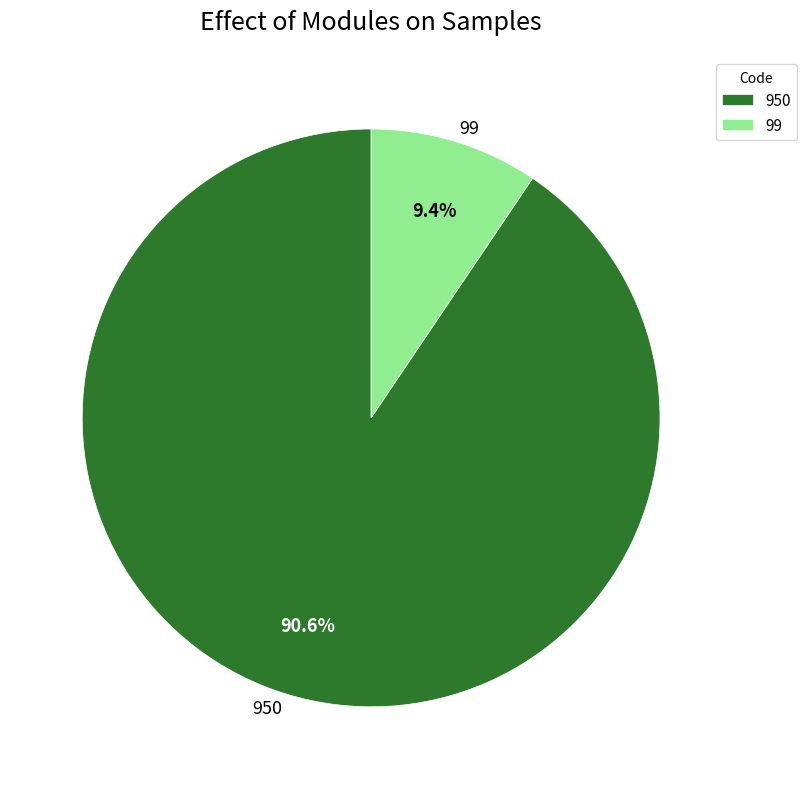

How many slices are in this pie chart?

2